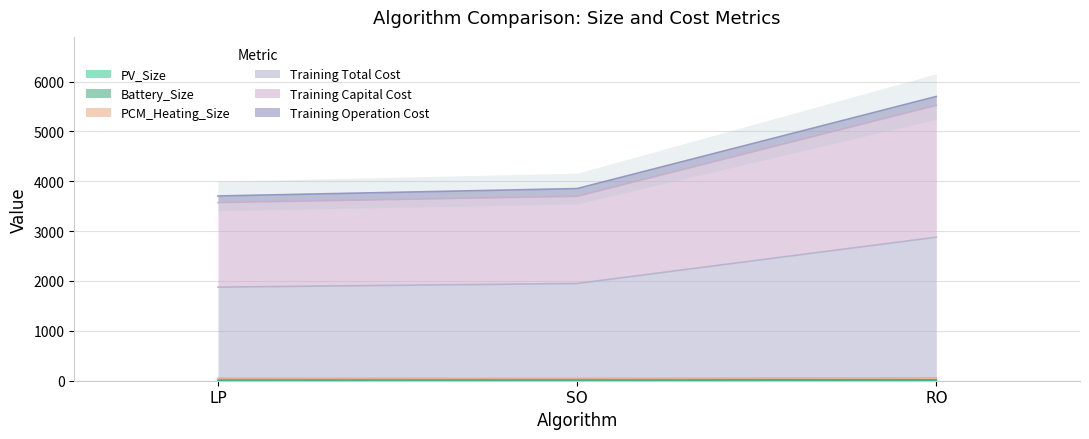

List the labels in order of PV_Size value, largest first.

RO, SO, LP